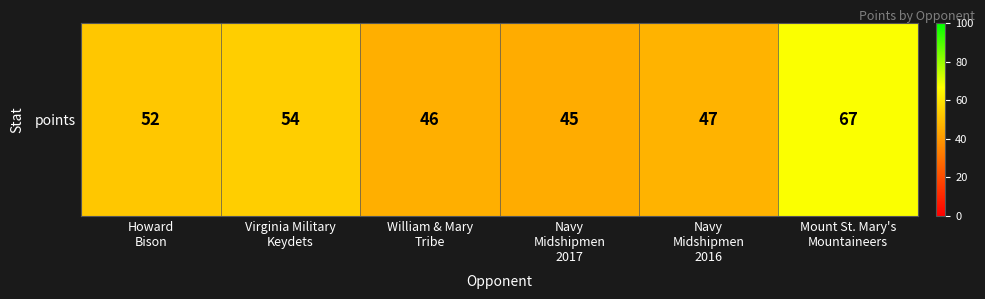

Reading left to right, transcribe all the data shown in this chart.

Howard
Bison=52	Virginia Military
Keydets=54	William & Mary
Tribe=46	Navy
Midshipmen
2017=45	Navy
Midshipmen
2016=47	Mount St. Mary's
Mountaineers=67